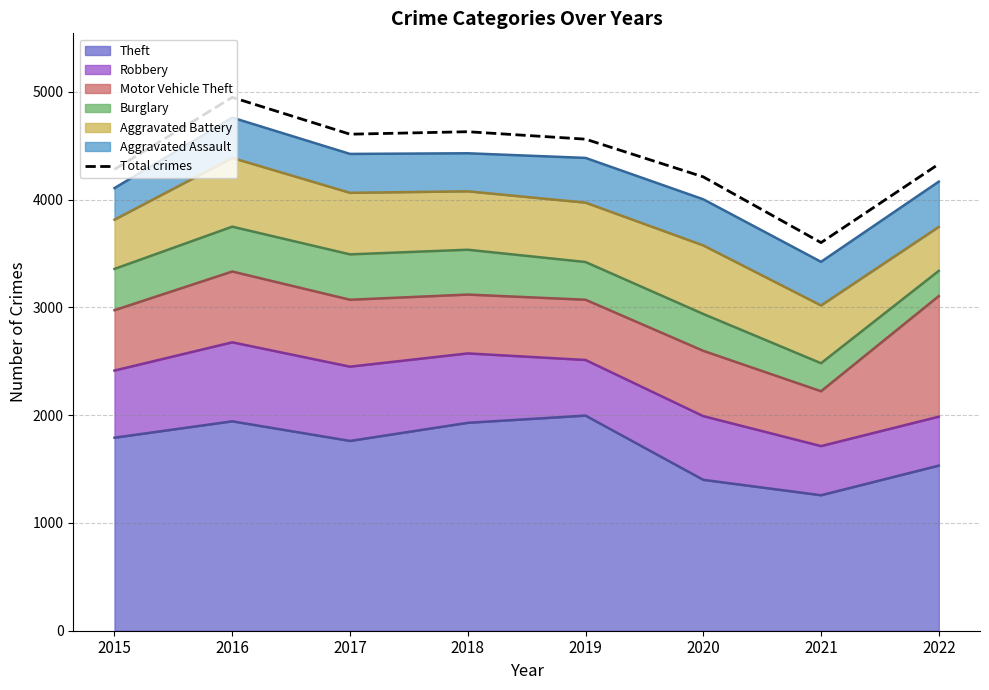

The value at 2020 is 4211. True or false?

True